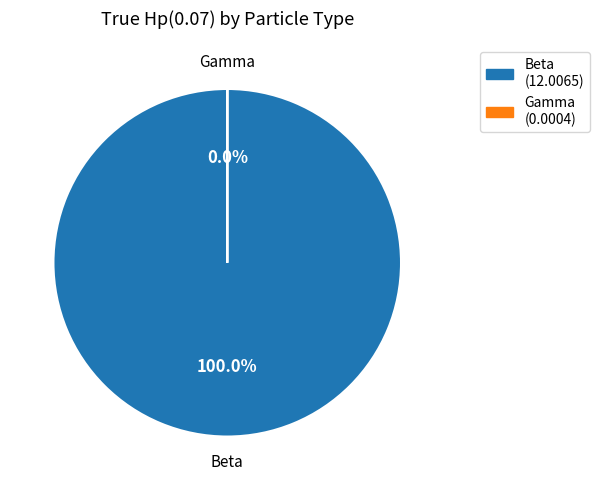

Rank the categories by value from lowest to highest.

Gamma, Beta